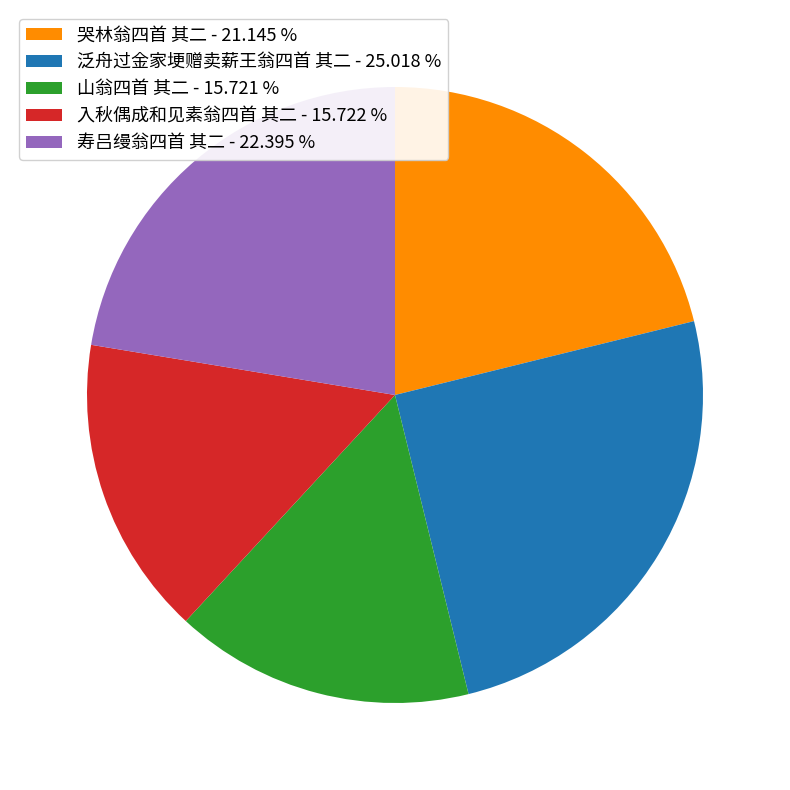

Which category has the biggest portion of the pie?

泛舟过金家埂赠卖薪王翁四首 其二